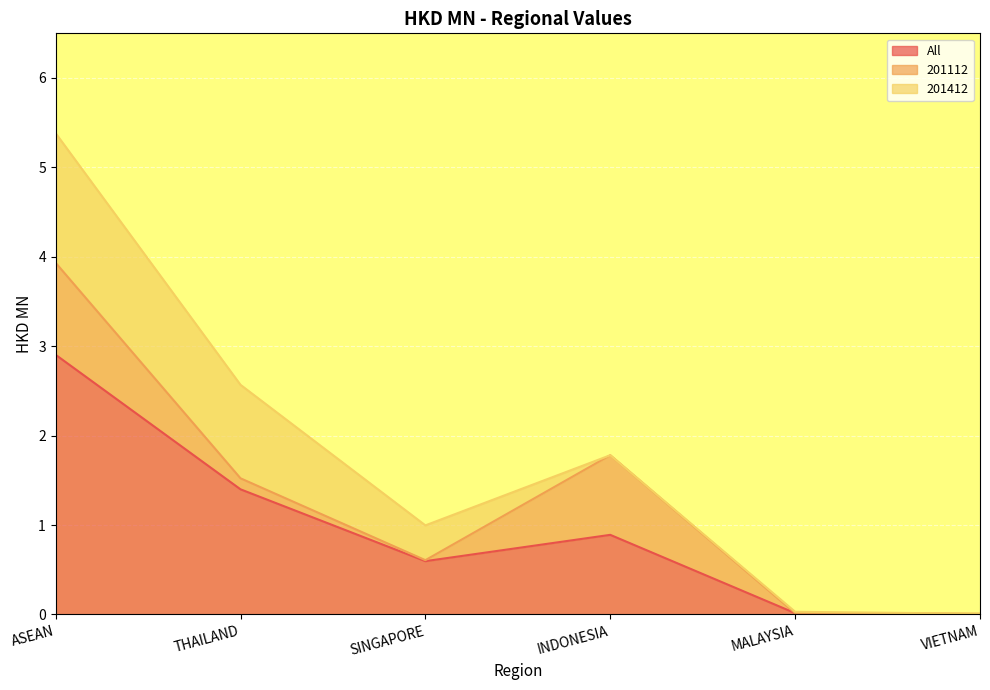

True or false: 201112 has a value of 0.6 at ASEAN.

False